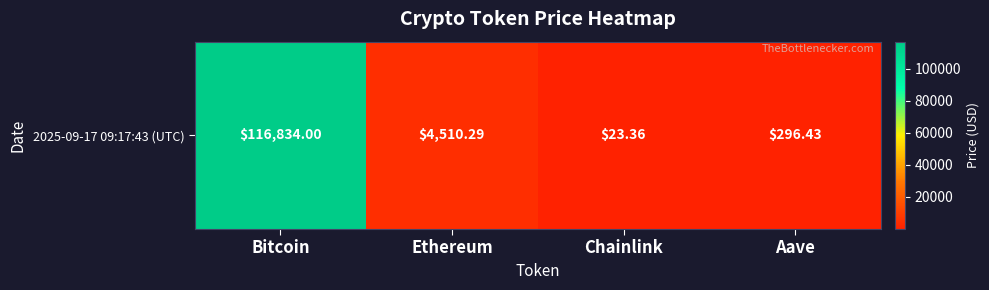

What value does the data have at Aave?

296.4